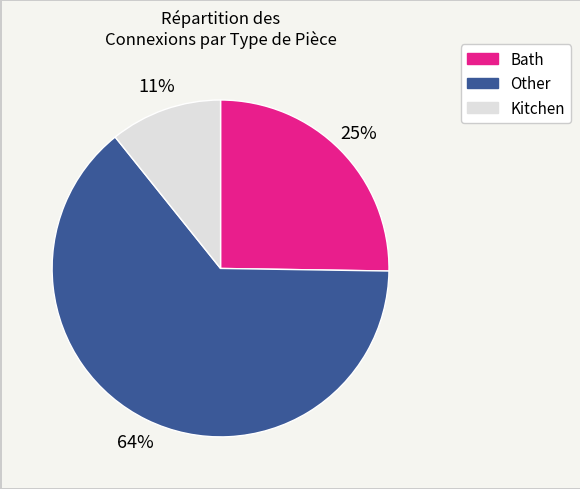

To the nearest percent, what is the average slice percentage?

33%